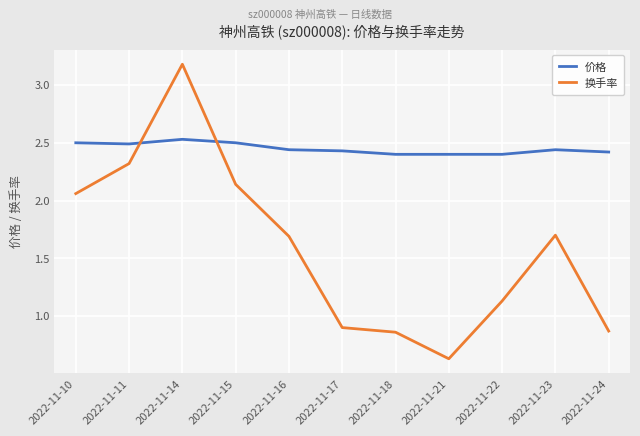

Rank the series by their maximum value, from highest to lowest.

换手率, 价格